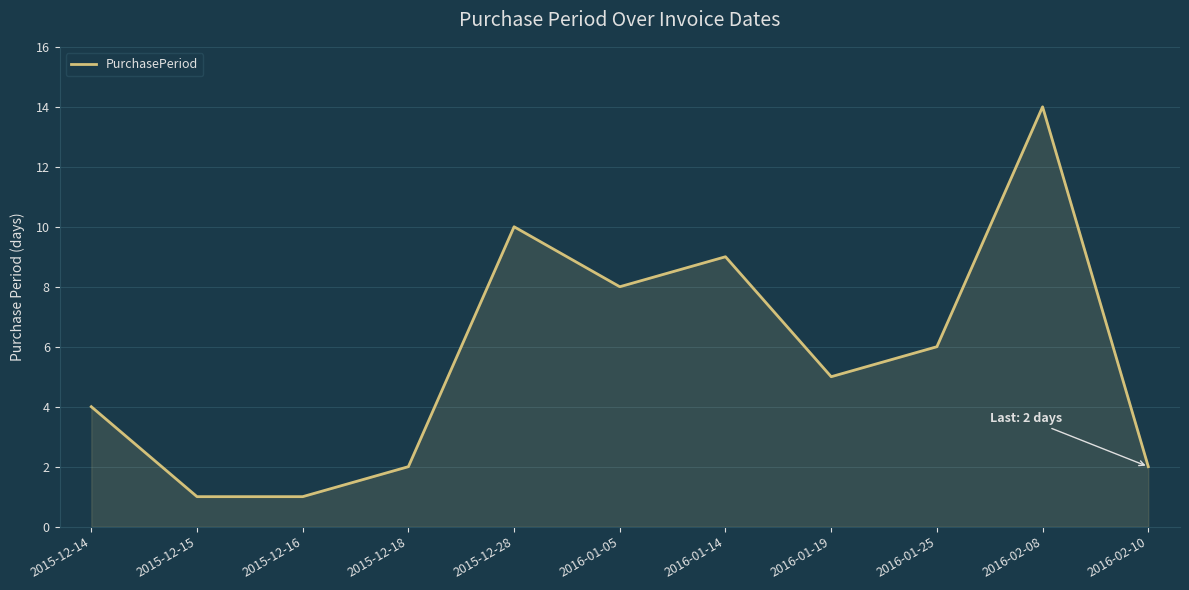

Is it true that the value at 2015-12-18 is 3?

False